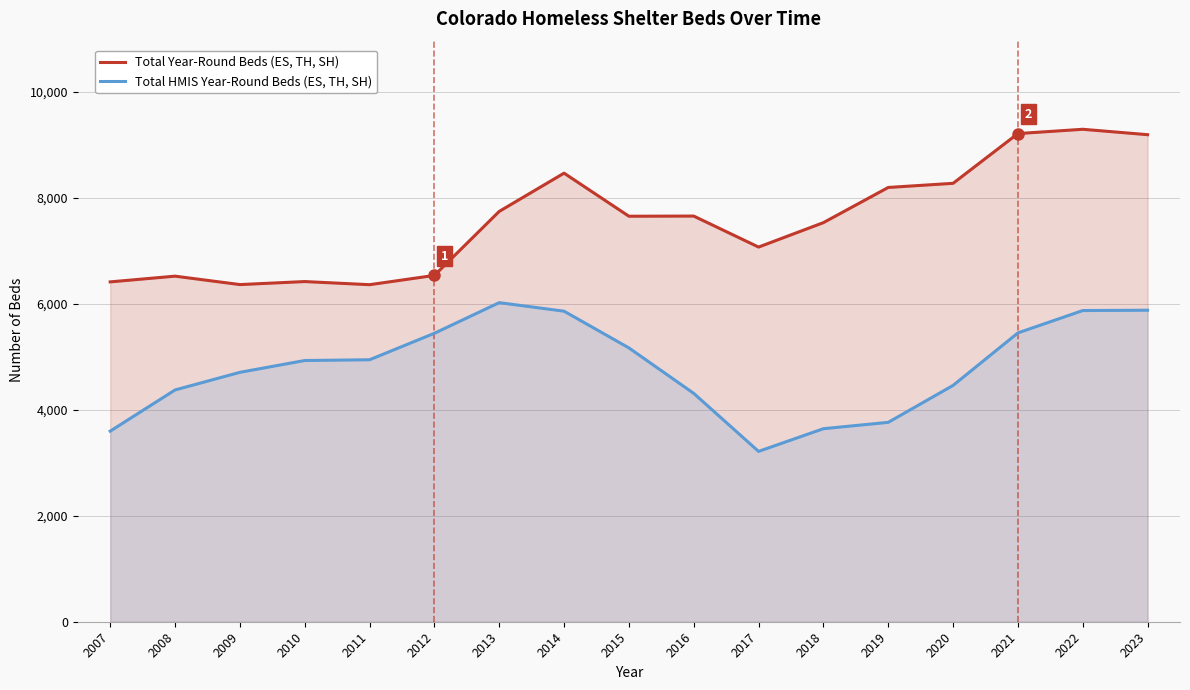

At which label does Total Year-Round Beds (ES, TH, SH) first exceed 7653?

2013